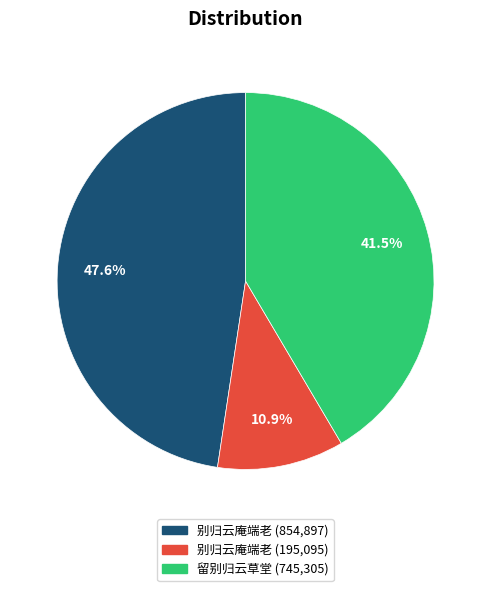

How many segments does this pie chart have?

3